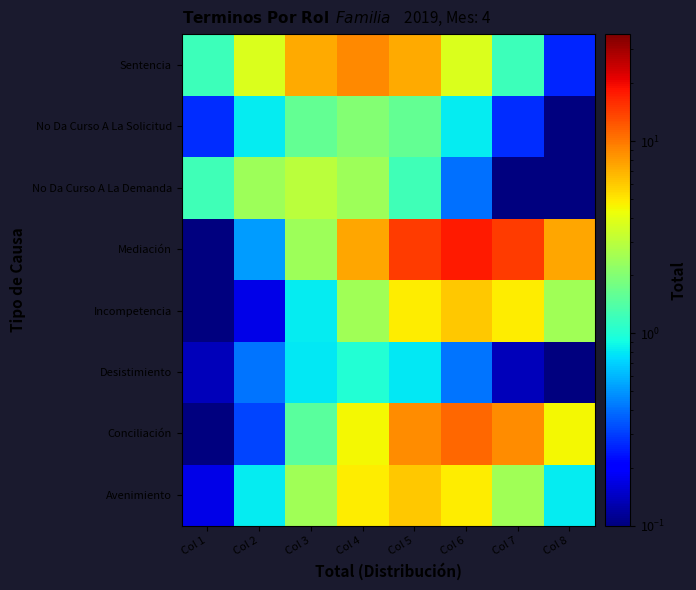

Between Col 2 and Col 5, which series saw the biggest shift?

Mediación